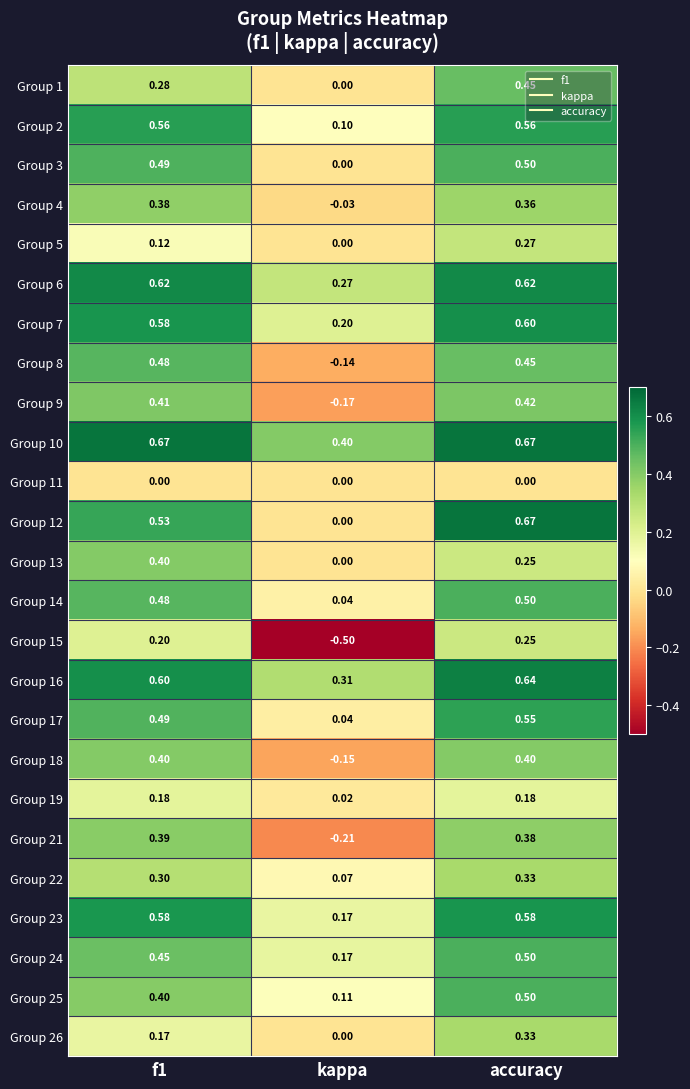

At which label is Group 8 closest to 0?

kappa